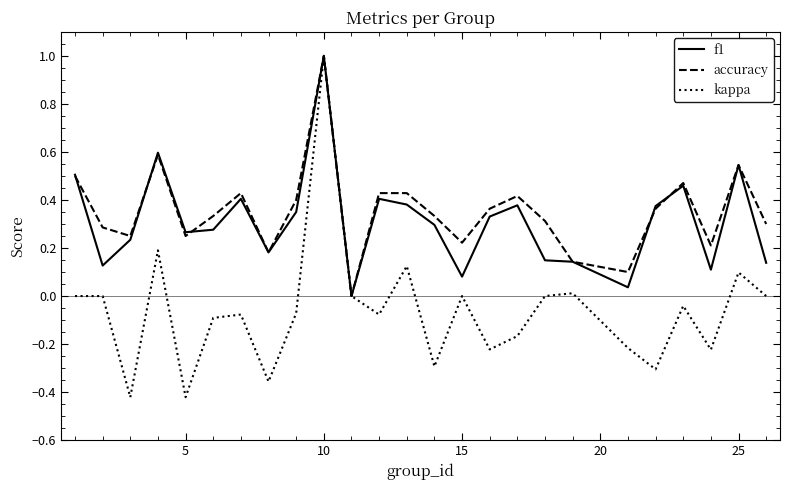

True or false: kappa has more than 2 points higher than both neighbors.

True